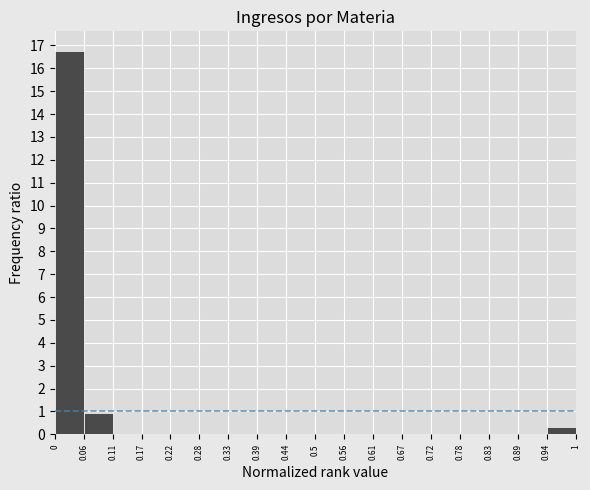

Reading left to right, list every bar in this chart as the range it spans on the x-axis followed by its height. The values are not printed on the chart, so give them approximately, as read against the axis.

0 to 0.06: 16.8
0.06 to 0.11: 0.9
0.11 to 0.17: 0
0.17 to 0.22: 0
0.22 to 0.28: 0
0.28 to 0.33: 0
0.33 to 0.39: 0
0.39 to 0.44: 0
0.44 to 0.5: 0
0.5 to 0.56: 0
0.56 to 0.61: 0
0.61 to 0.67: 0
0.67 to 0.72: 0
0.72 to 0.78: 0
0.78 to 0.83: 0
0.83 to 0.89: 0
0.89 to 0.94: 0
0.94 to 1: 0.3